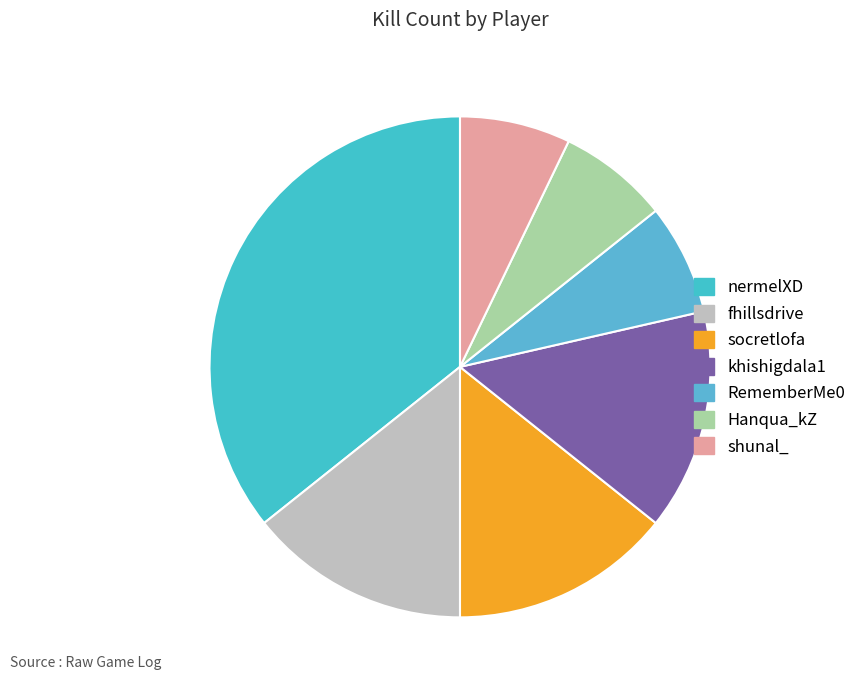

Count the number of slices in the pie.

7